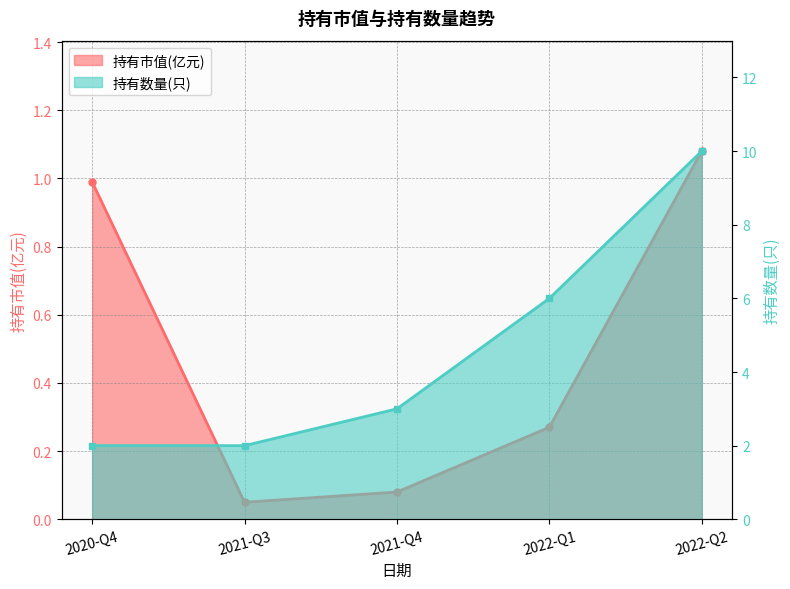

What position from the right is 2021-Q3?

4